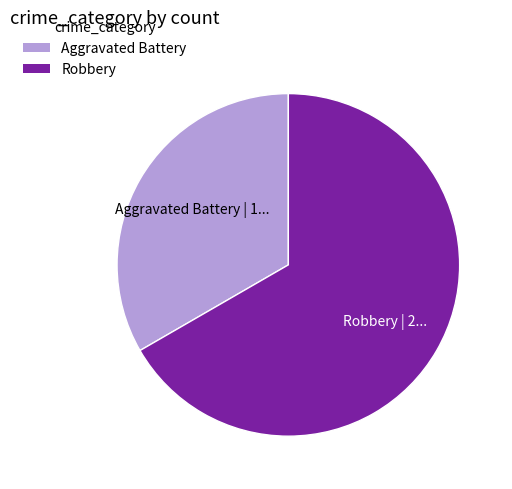

Rank the categories by value from highest to lowest.

Robbery, Aggravated Battery